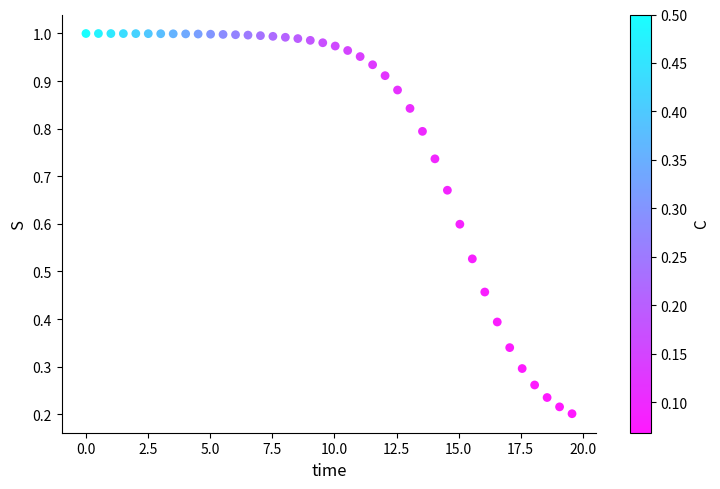

What is the range of X values (max minus min)?

19.6